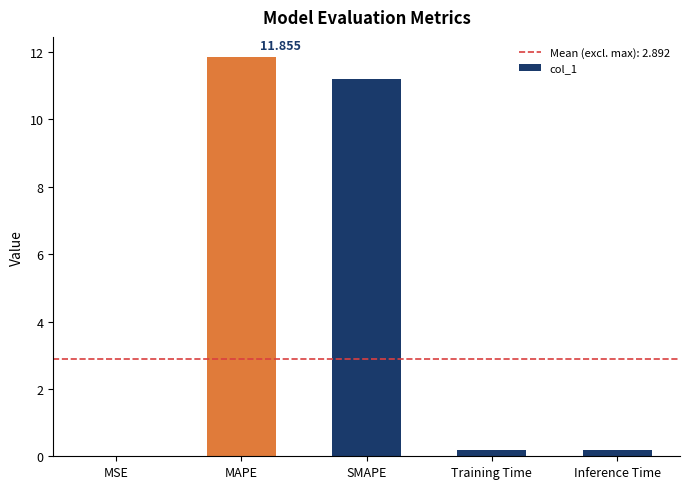

Which has a higher value, SMAPE or Training Time?

SMAPE